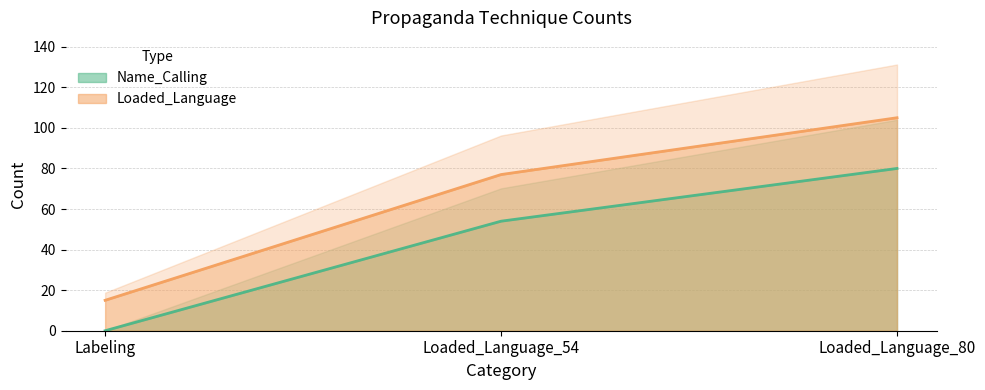

At how many categories does at least one series exceed 89?

1